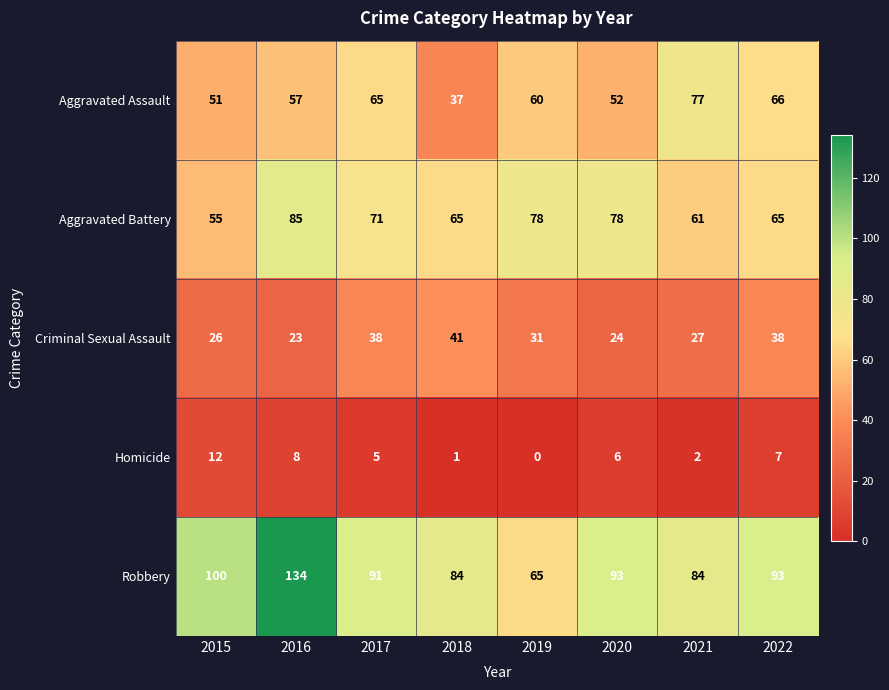

How many series are shown in this chart?

5